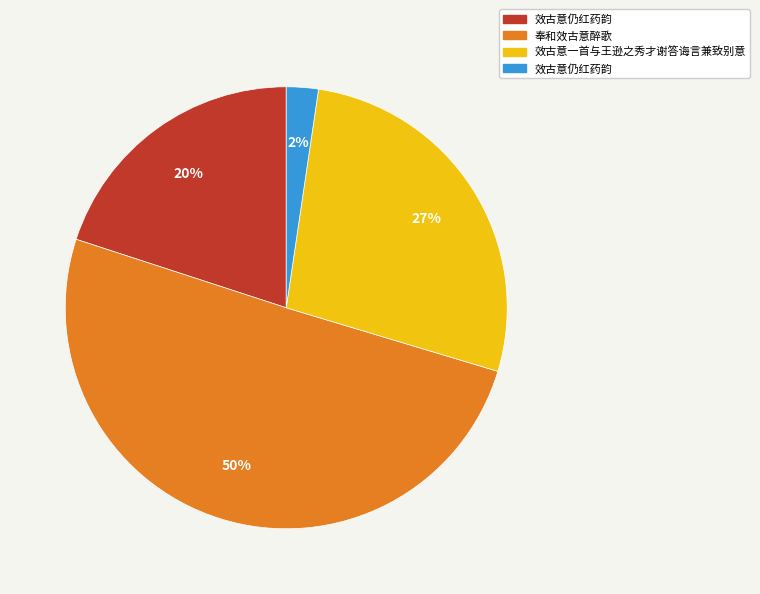

To the nearest percent, what is the difference between the largest and smallest slice percentages?

48%